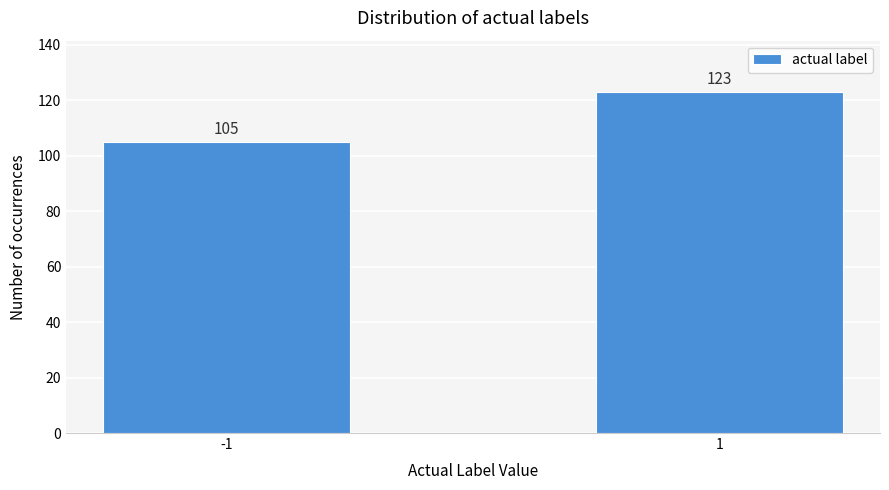

Reading left to right, transcribe all the data shown in this chart.

-1=105	1=123